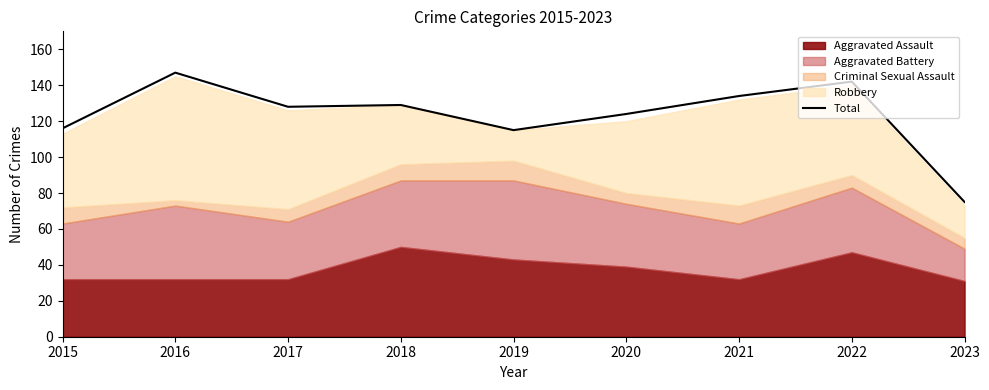

The chart shows a value of 129 at 2018. True or false?

True